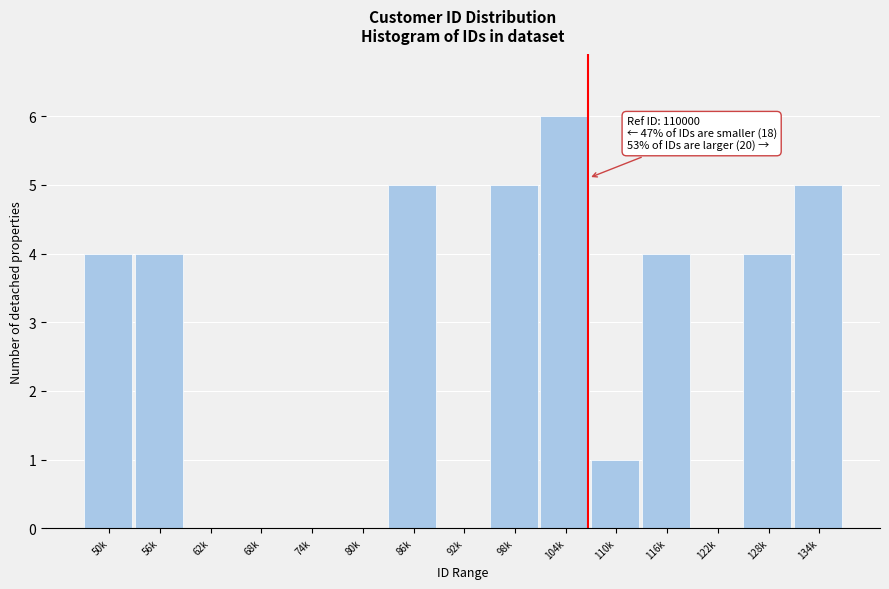

Reading left to right, list all the values displayed in this chart.

50k=4	56k=4	62k=0	68k=0	74k=0	80k=0	86k=5	92k=0	98k=5	104k=6	110k=1	116k=4	122k=0	128k=4	134k=5